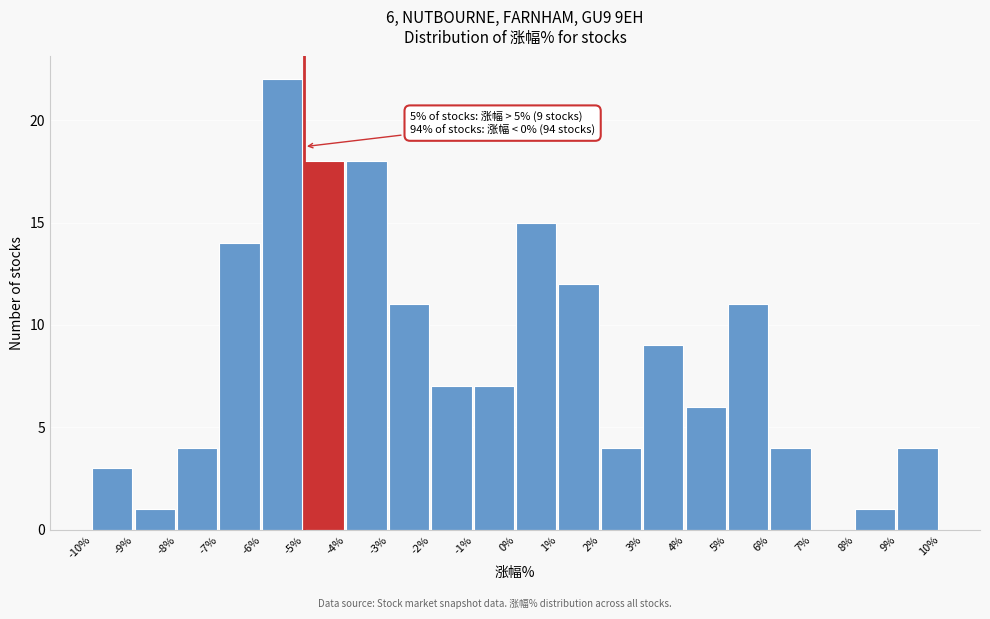

Which range on the x-axis has the tallest bar?

-6% to -5%